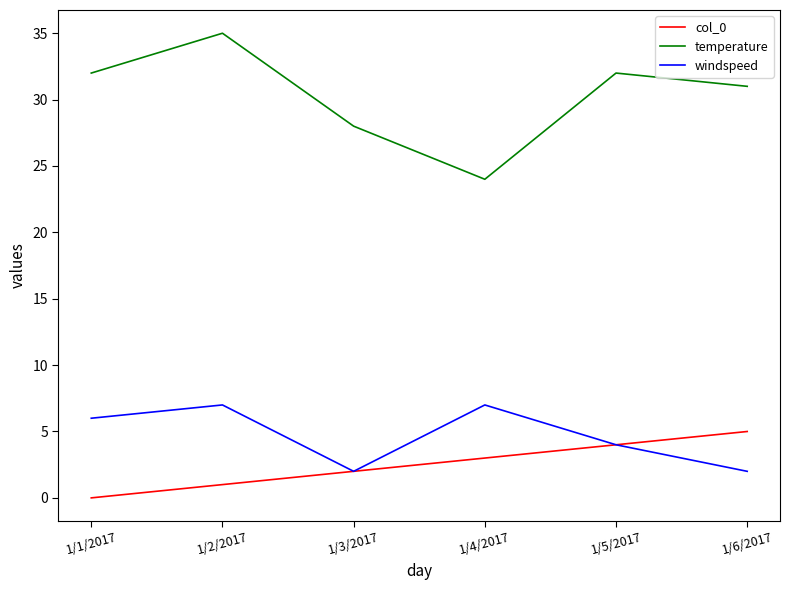

What is the greatest value displayed?

35